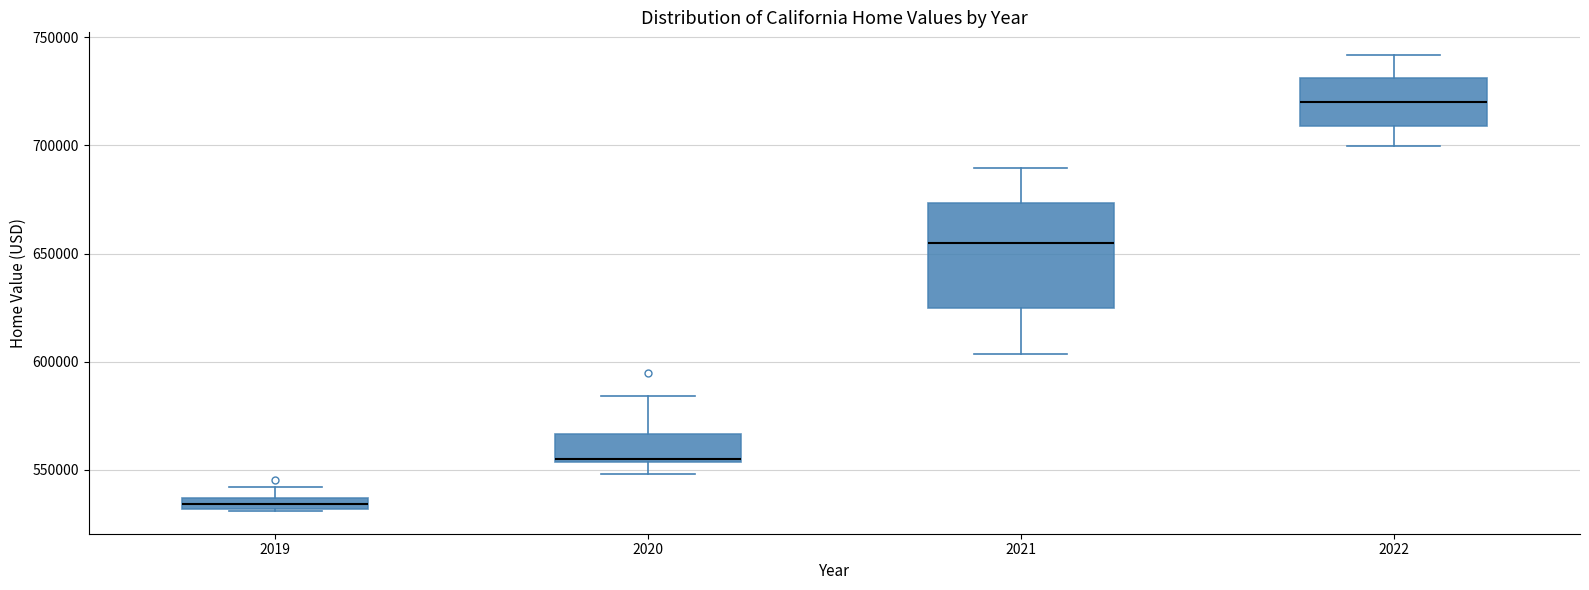

Where does the lower whisker of the box at x = 2021 end on the y-axis? The values are not printed on the chart, so give them approximately, as read against the axis.

605000